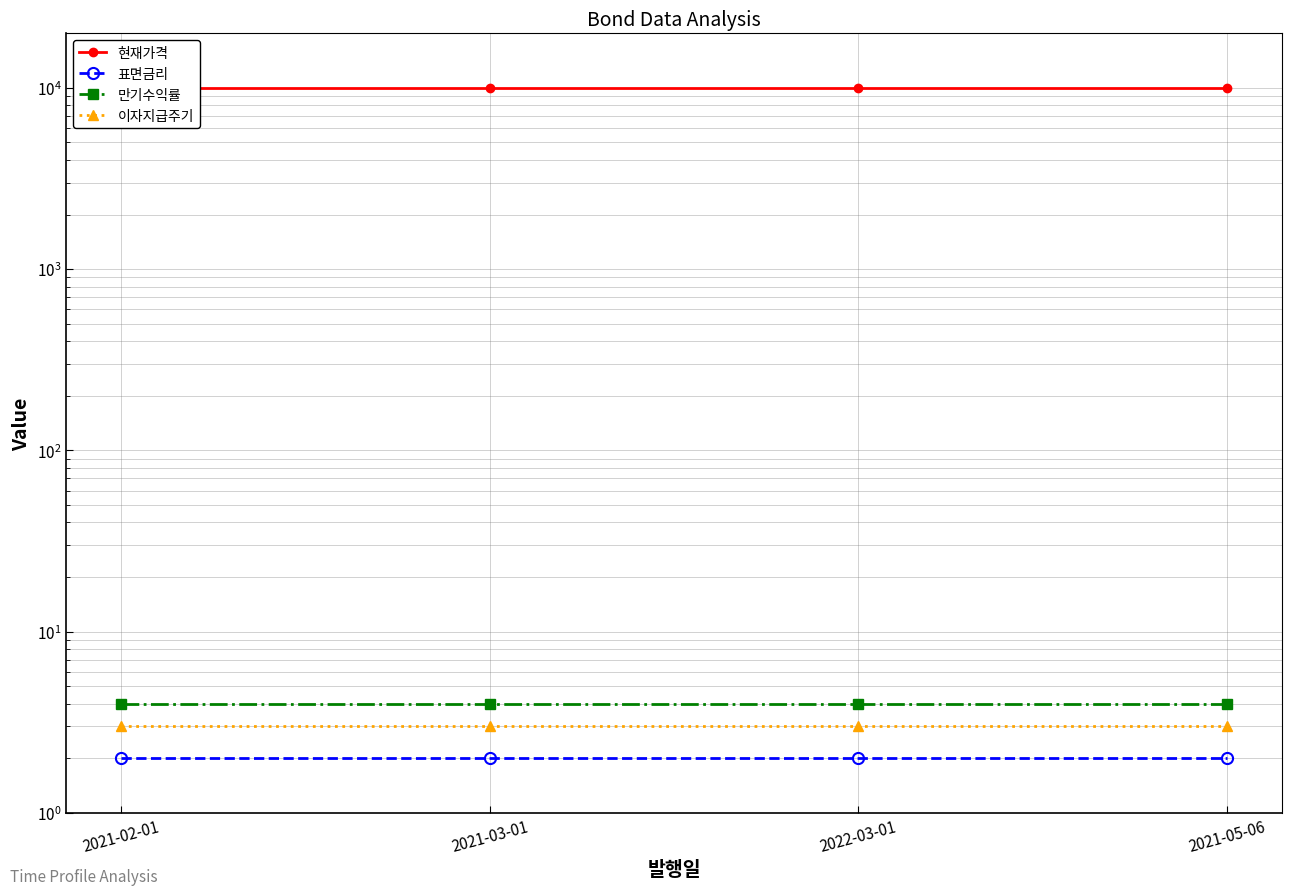

What is the spread (max minus min) of values at 2021-05-06?

9998